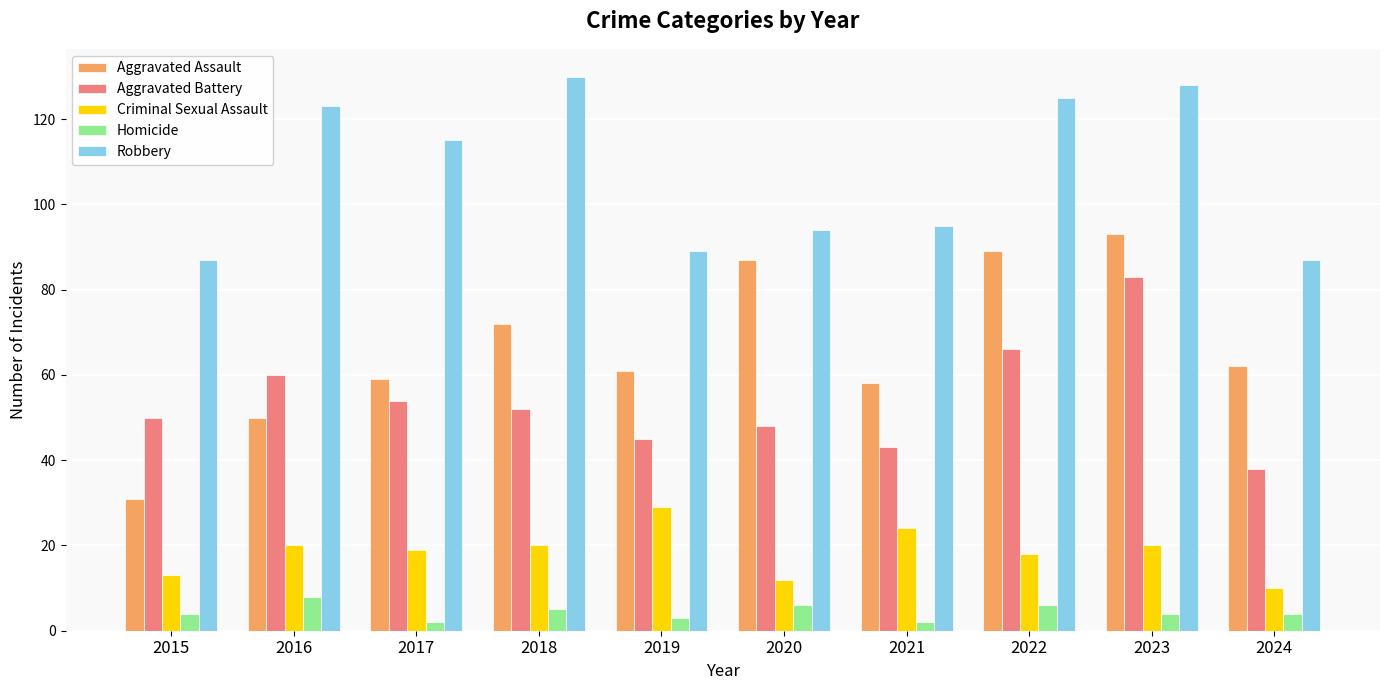

At how many categories does at least one series exceed 36?

10